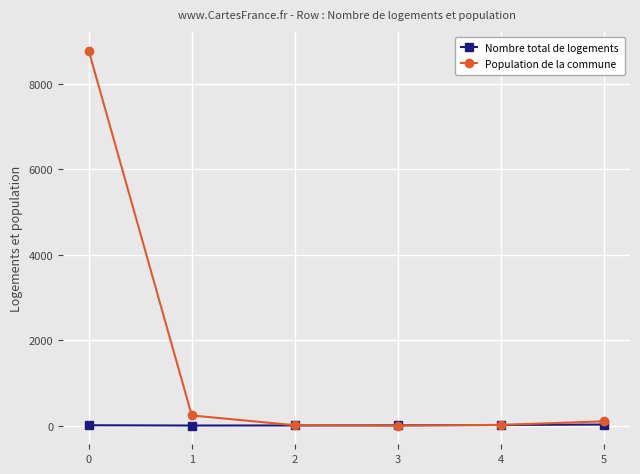

How many series are shown in this chart?

2